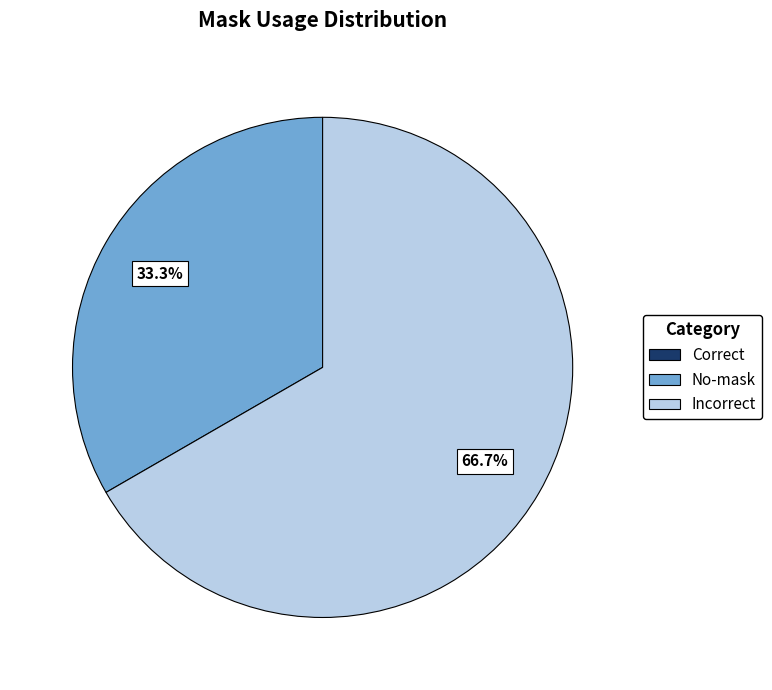

Which category has the biggest portion of the pie?

Incorrect